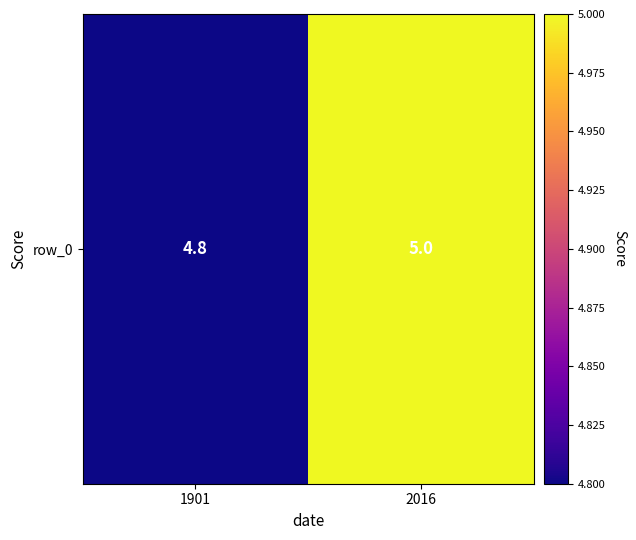

What is the average value?

4.9